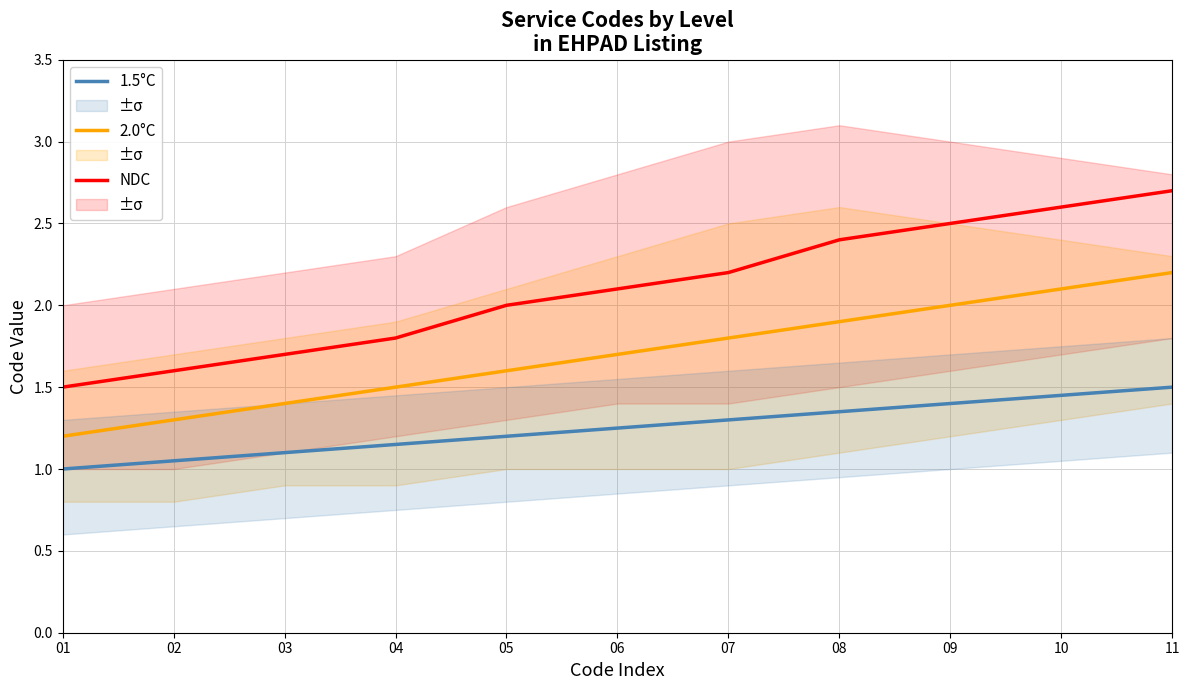

What is the value of the 1.5°C point at the 1st from the left?

1.0